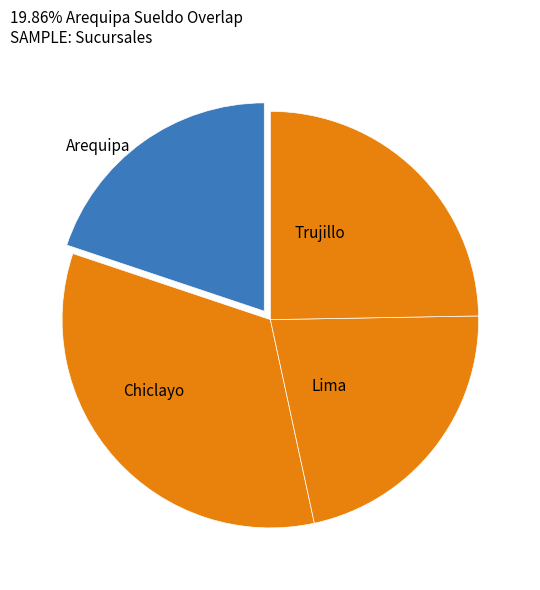

Rank the categories by value from highest to lowest.

Chiclayo, Trujillo, Lima, Arequipa